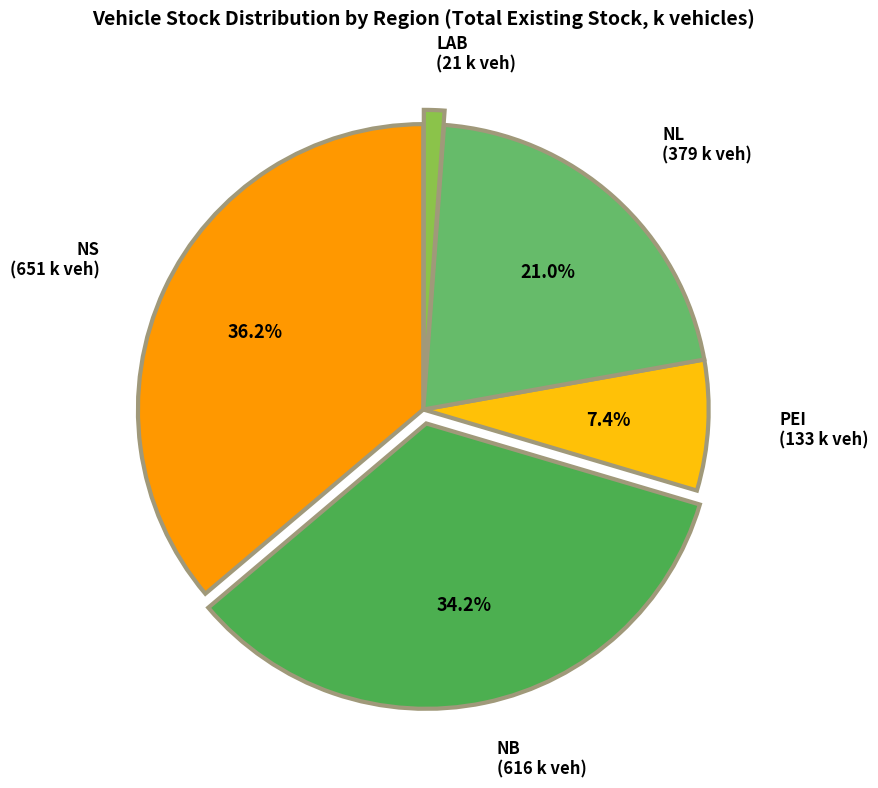

How many segments does this pie chart have?

5